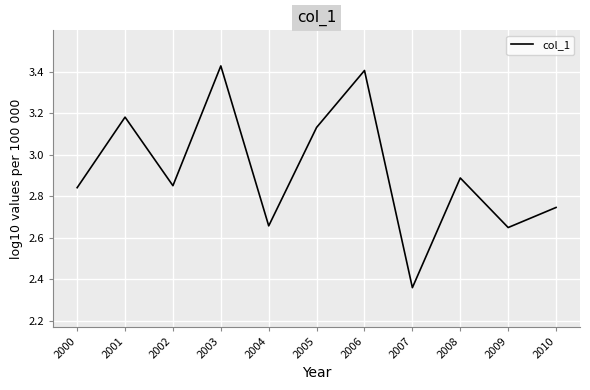

True or false: the data shows 1.0 at 2009.

False